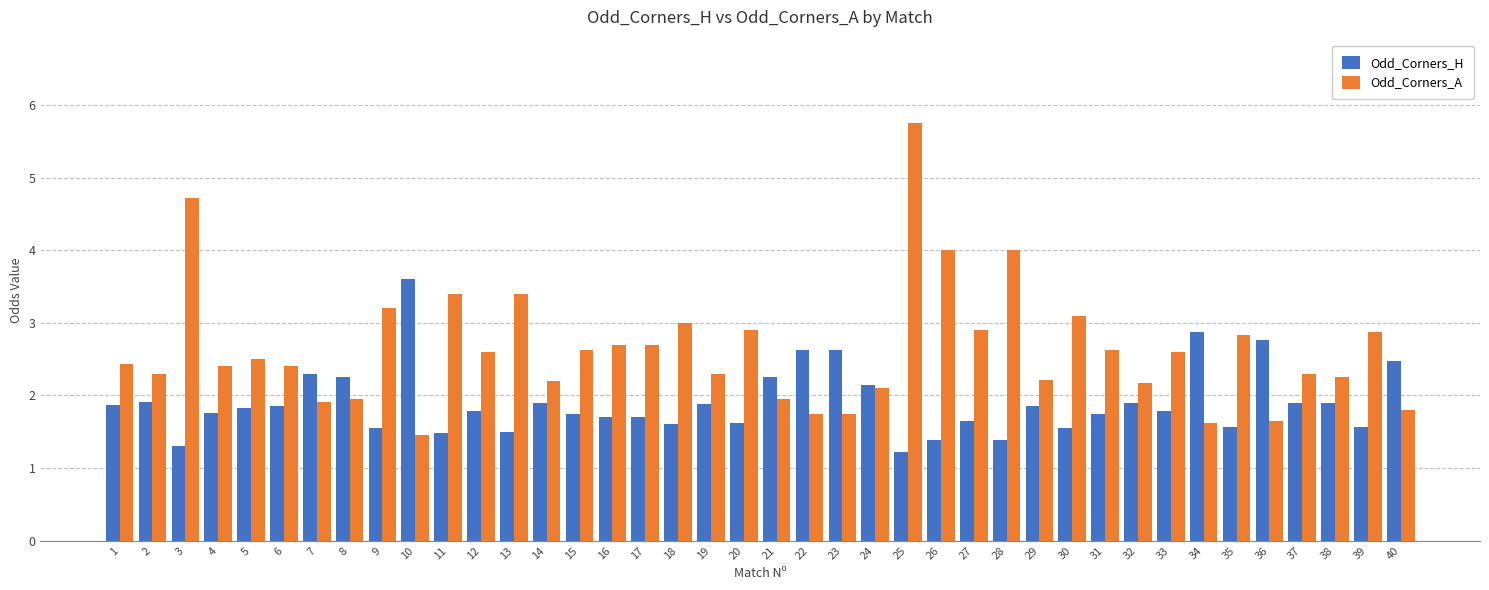

What is the difference between the maximum and second lowest values in the Odd_Corners_H series?

2.3